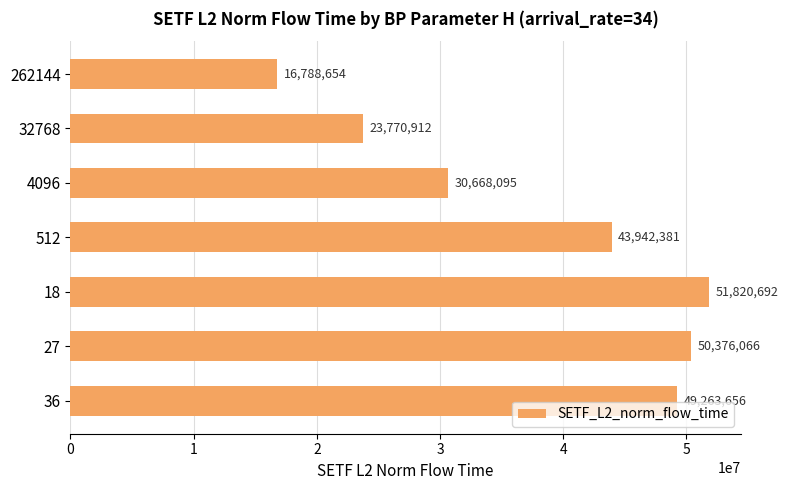

What is the value of the 5th bar from the top?

51820692.4